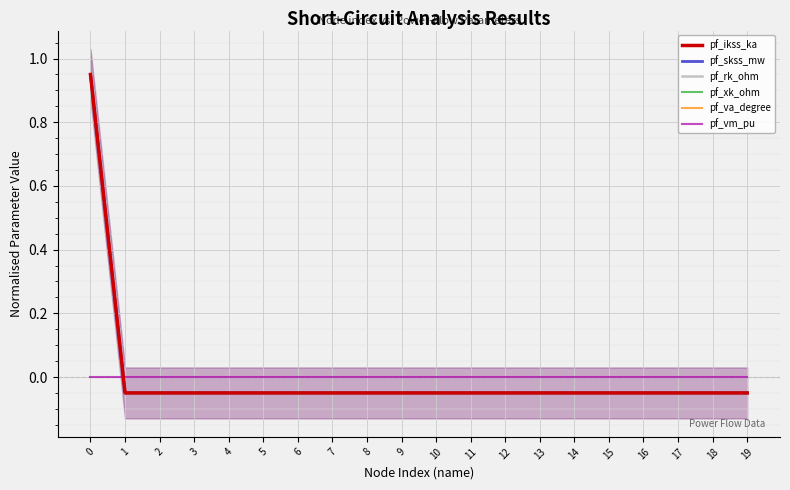

How many categories are shown in the chart?

20